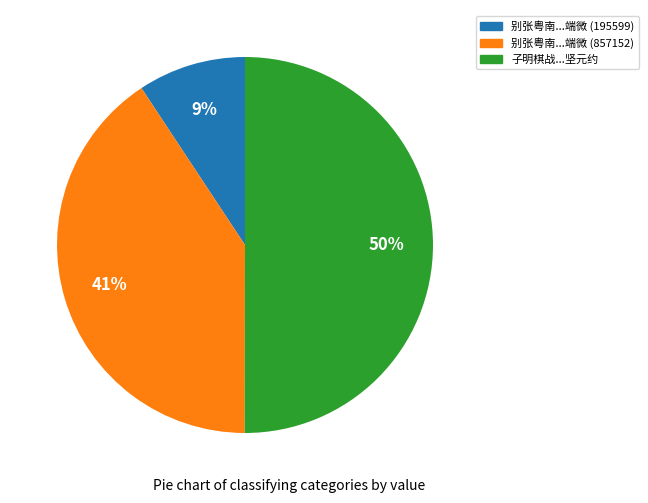

To the nearest percent, what is the average slice percentage?

33%